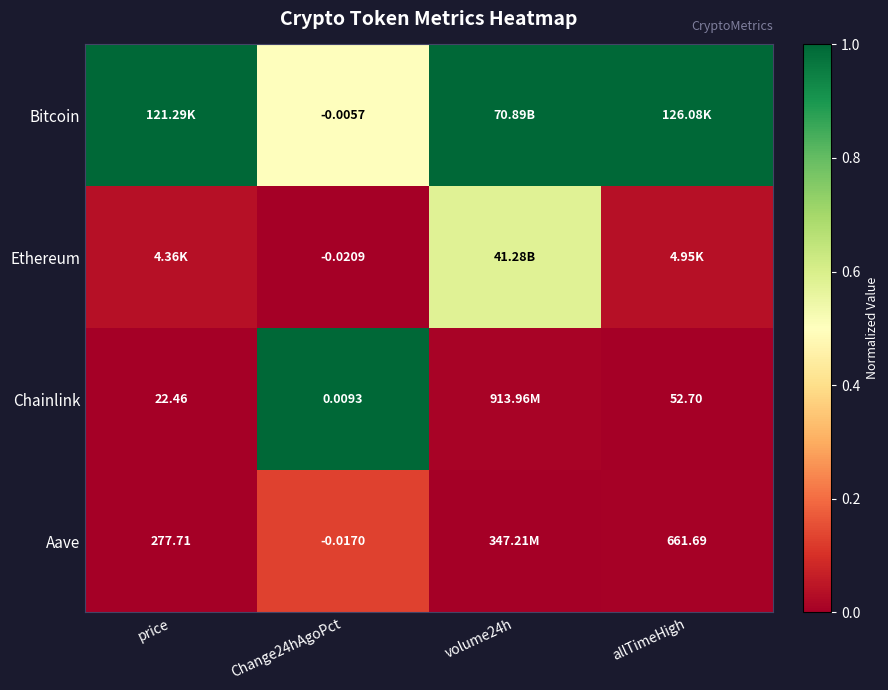

Is the value of Chainlink at allTimeHigh greater than the value of Aave at allTimeHigh?

No